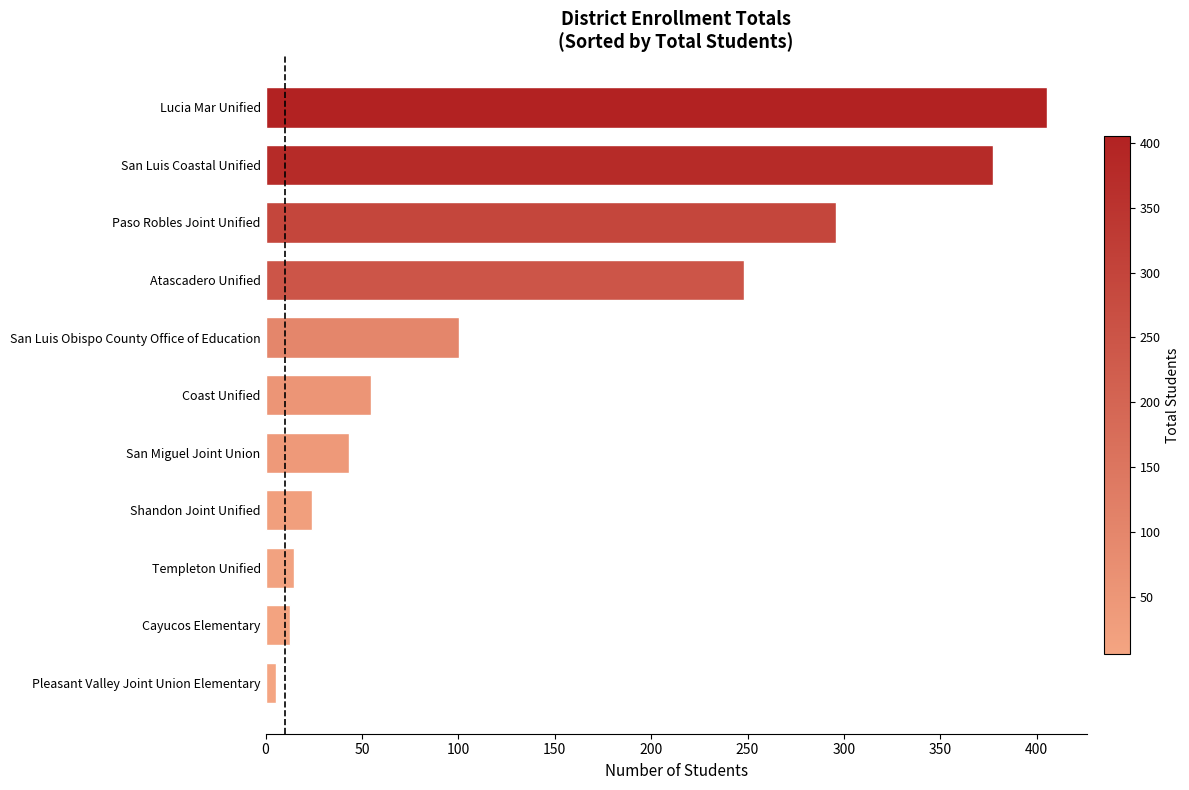

Where is the data nearest to the value 205?

Atascadero Unified